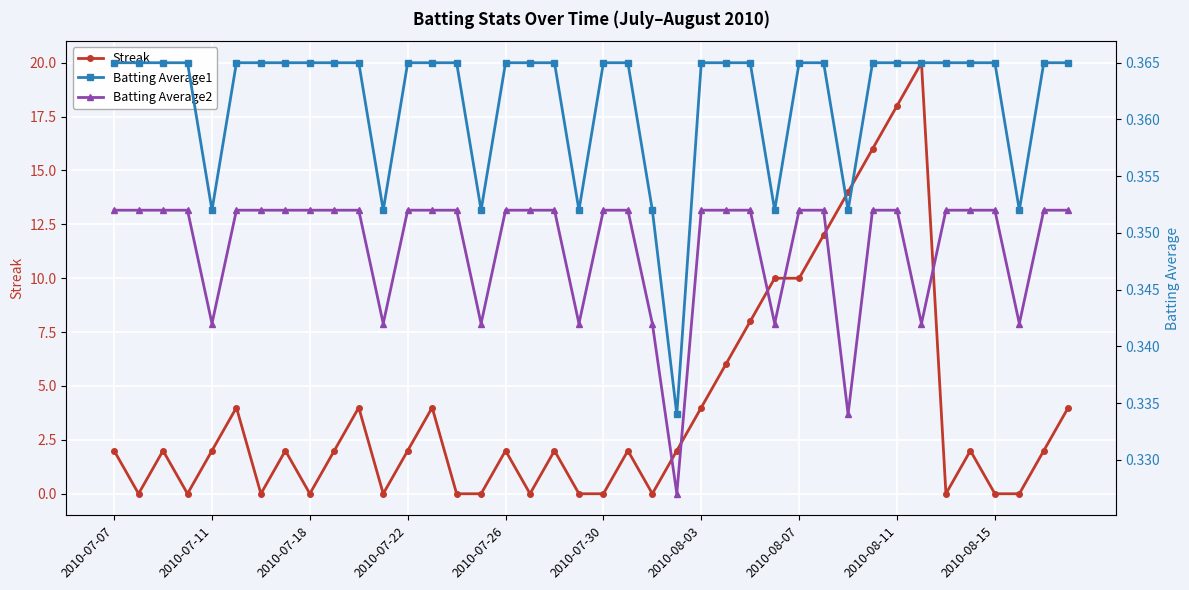

How many values in the Streak series exceed 2?

14